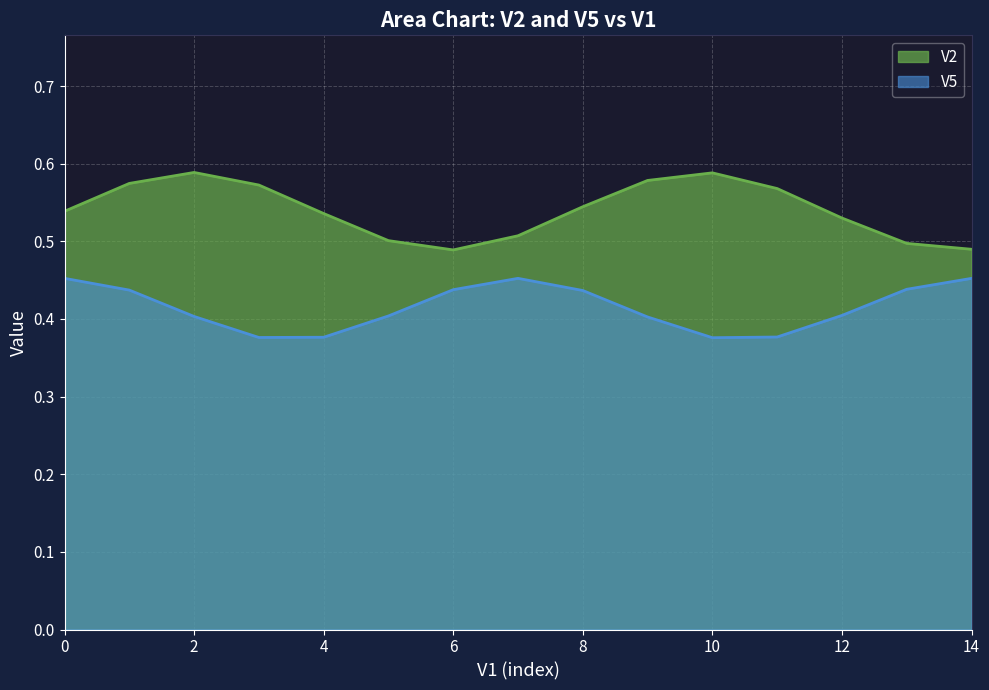

True or false: V2 has a value of 0.5 at 5.

True